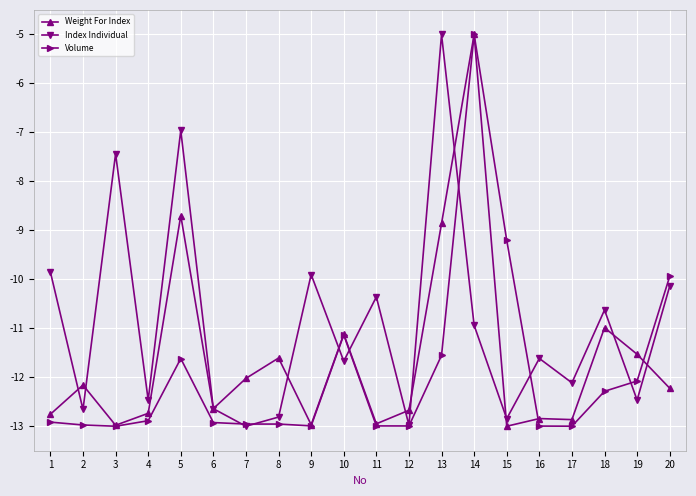

Rank the series by their average value, from highest to lowest.

Index Individual, Weight For Index, Volume